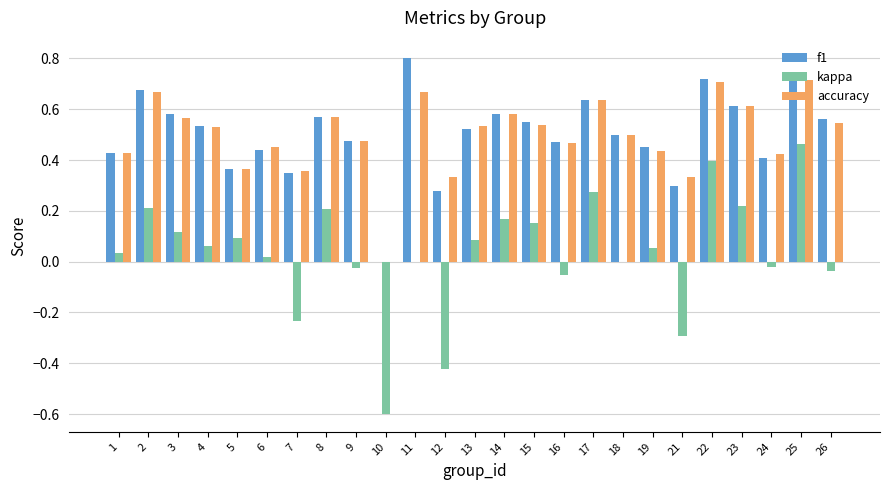

The value of f1 at 10 is 0.4. True or false?

False